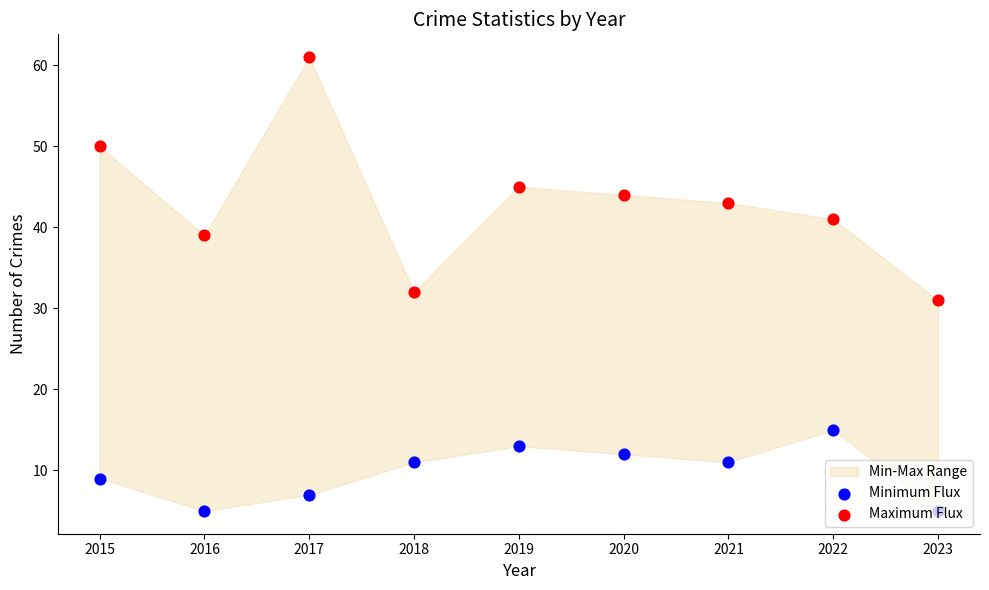

Which series contains the highest Y value?

Maximum Flux